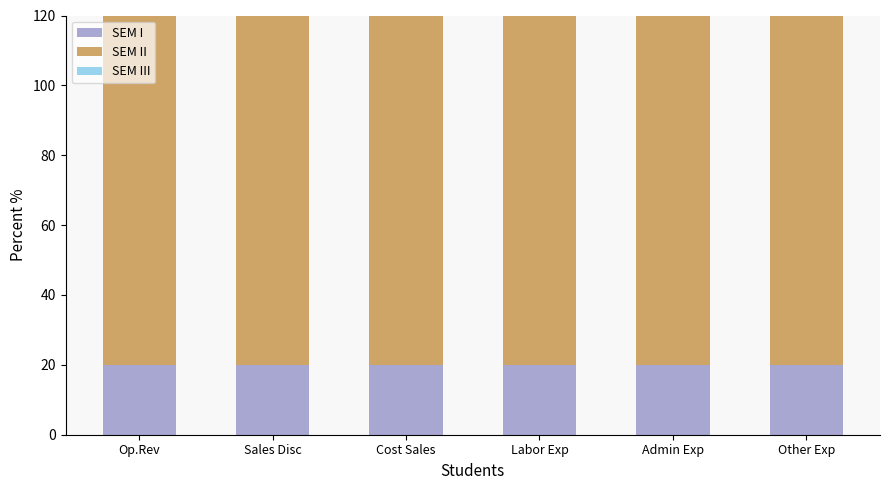

At which label does SEM I reach its peak?

Op.Rev